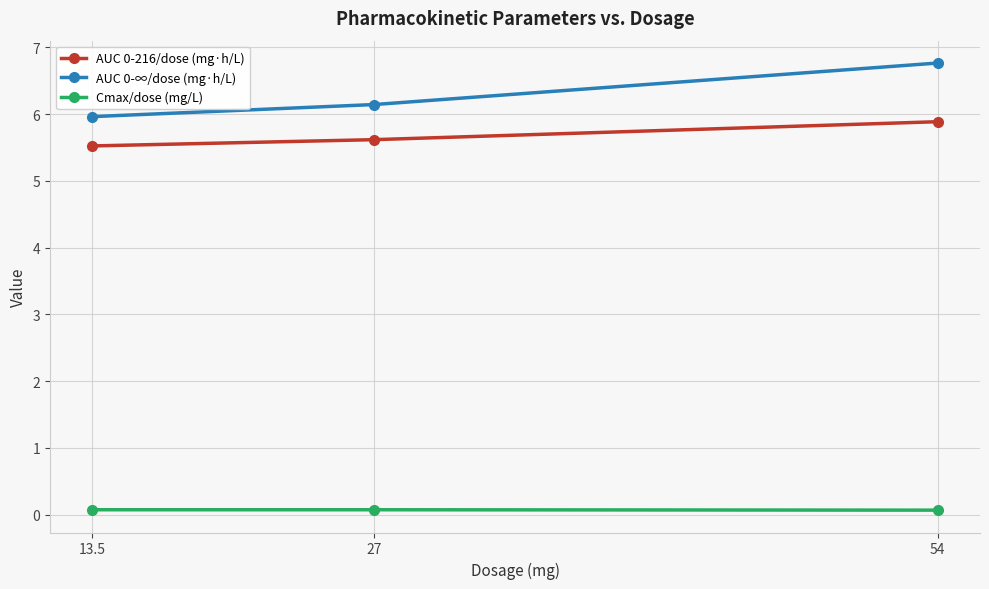

What is the value of the AUC 0-∞/dose (mg·h/L) point at the 2nd from the left?

6.1